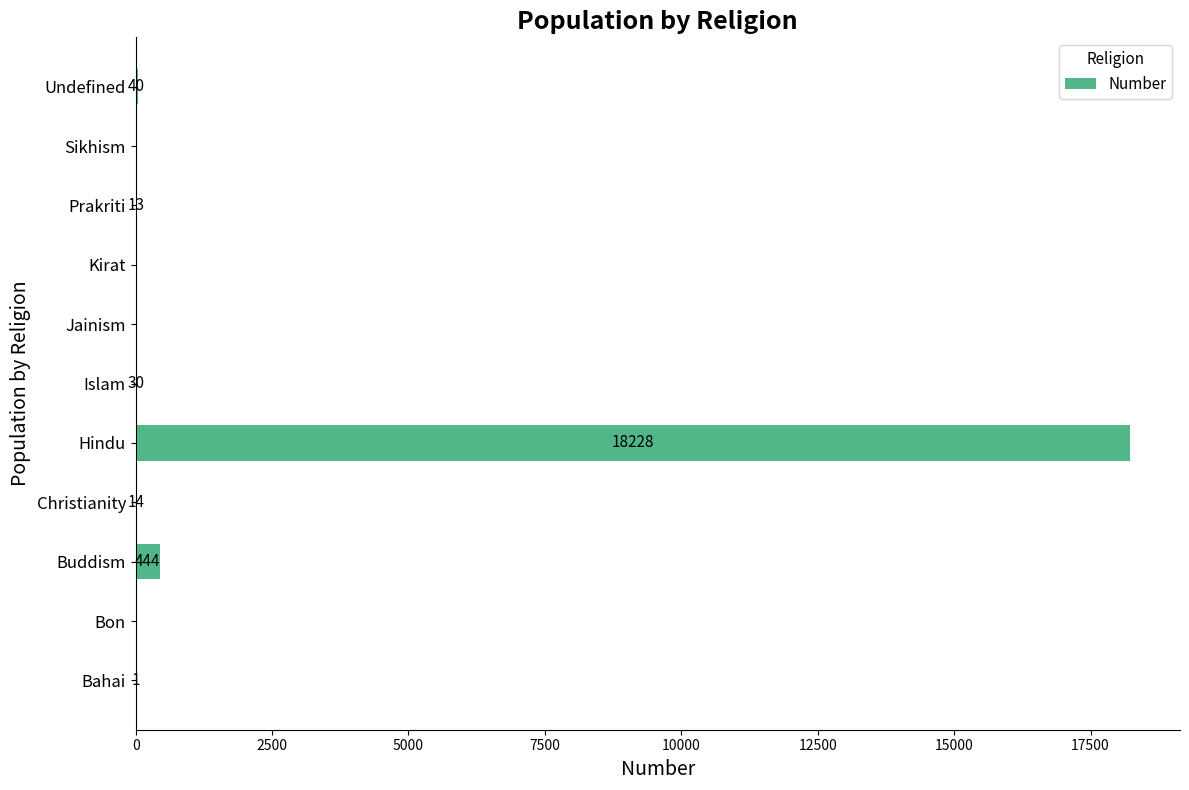

Reading bottom to top, list all the values displayed in this chart.

Bahai=1	Bon=0	Buddism=444	Christianity=14	Hindu=18228	Islam=30	Jainism=0	Kirat=0	Prakriti=13	Sikhism=0	Undefined=40